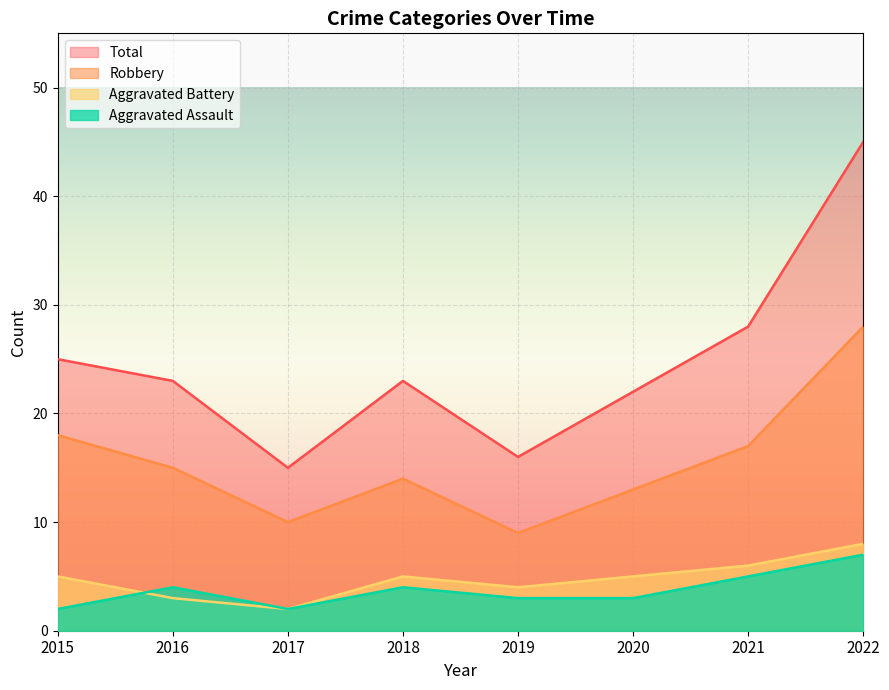

What is the value of the Total point at the 2nd from the left?

23